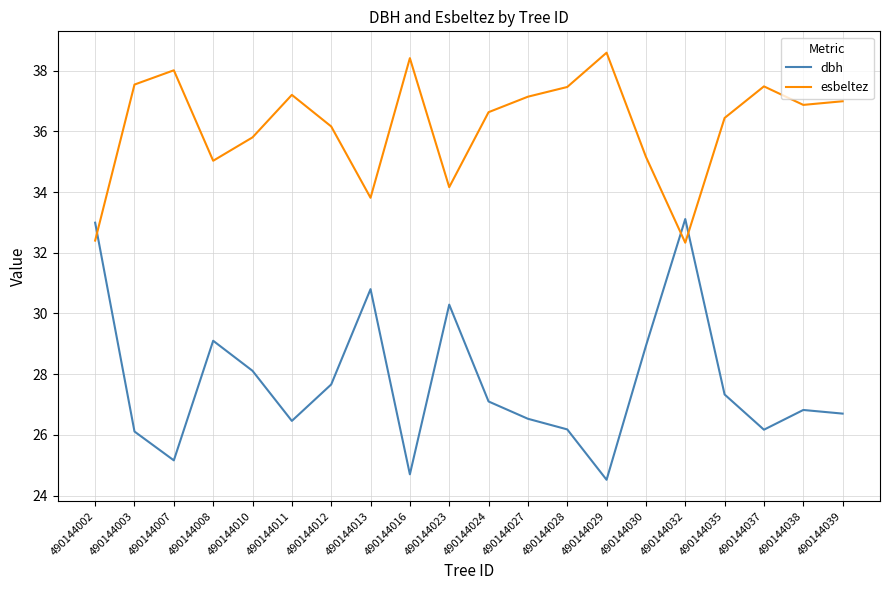

What is the total value across all series at 490144002?

65.4